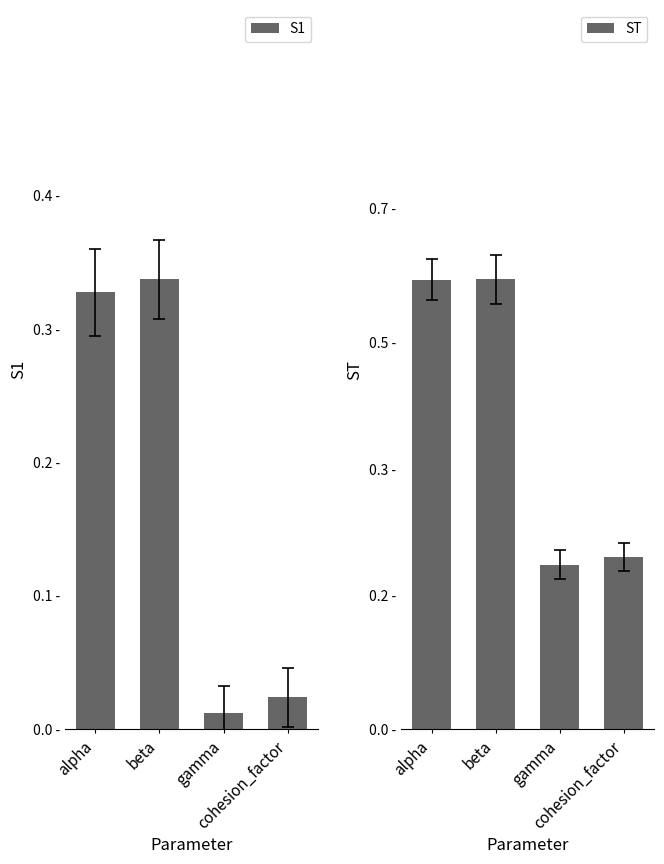

Which has a higher value, alpha or gamma?

alpha